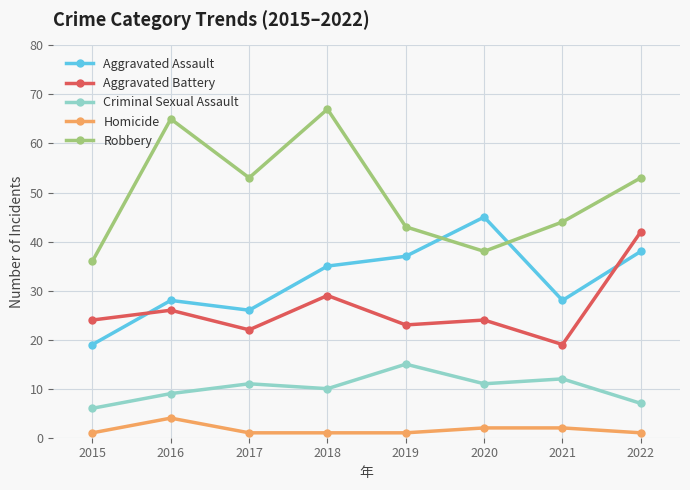

Does the chart have visible grid lines?

Yes